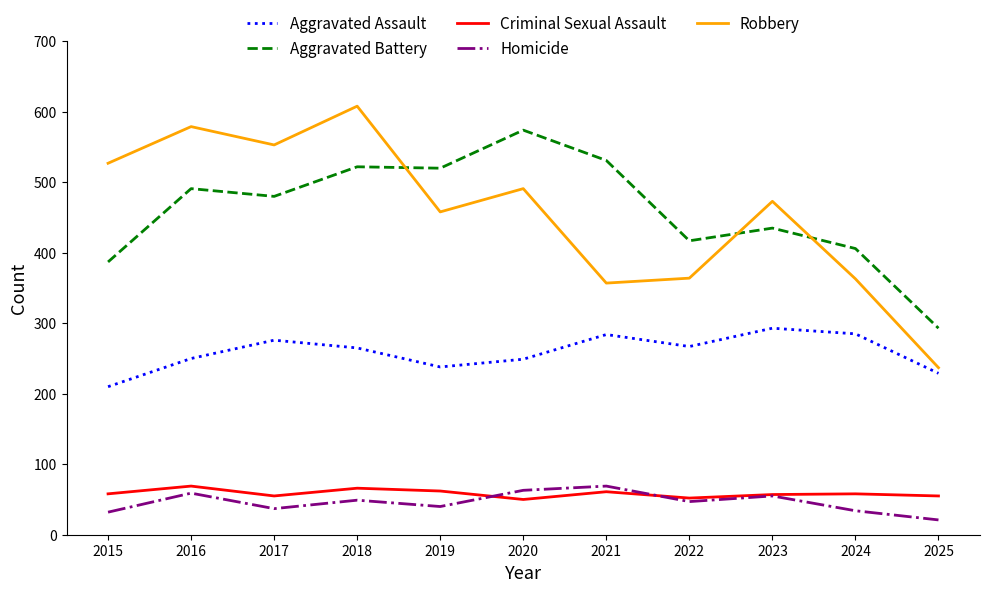

Is the value of Aggravated Assault at 2021 greater than the value of Robbery at 2022?

No